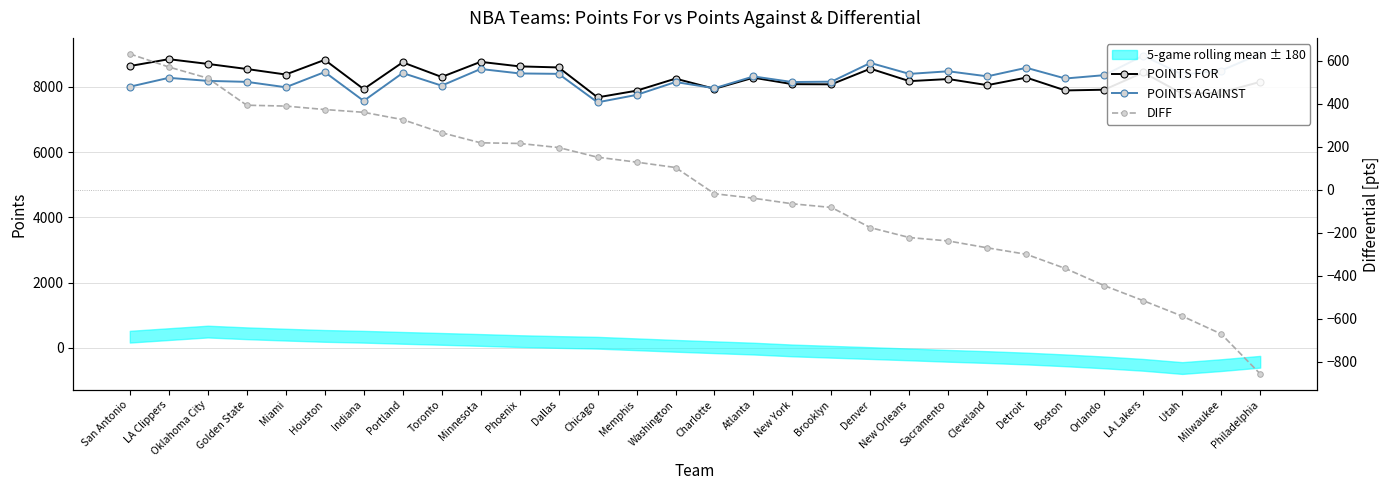

Is the value of POINTS FOR at Utah greater than the value of DIFF at Houston?

Yes